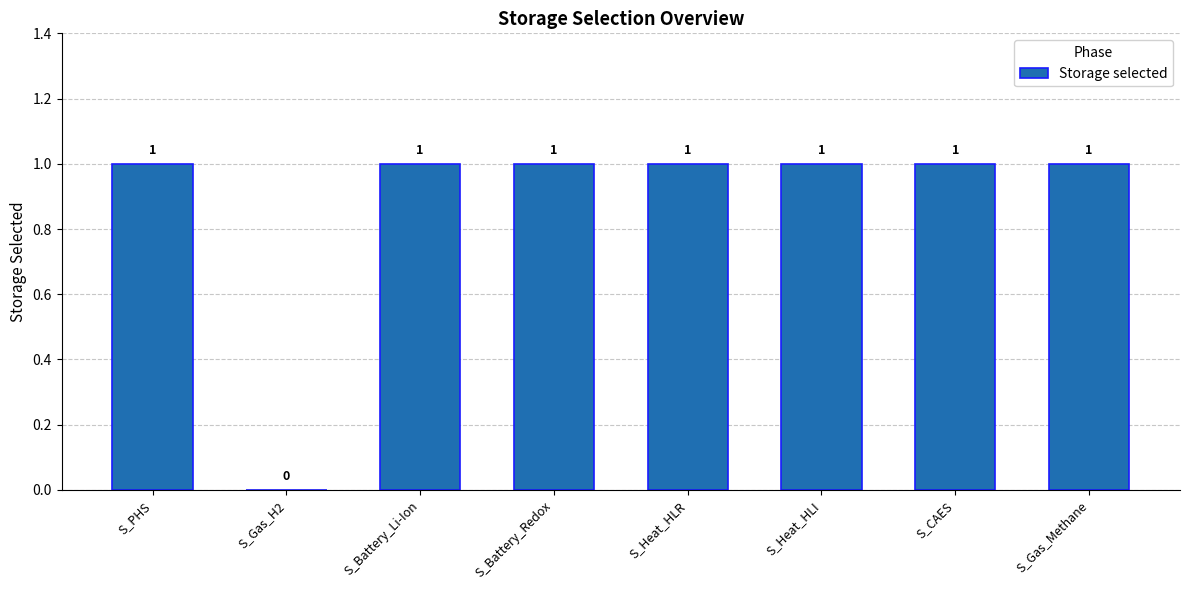

Approximately how many times larger is the value at S_PHS compared to S_Heat_HLI?

1.0